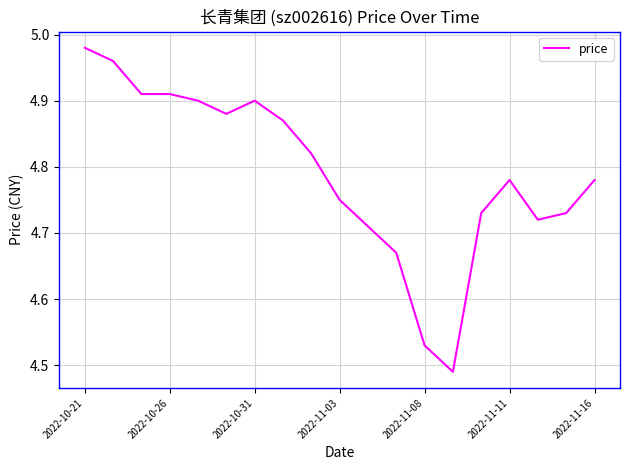

What is the difference between the maximum and minimum values?

0.5